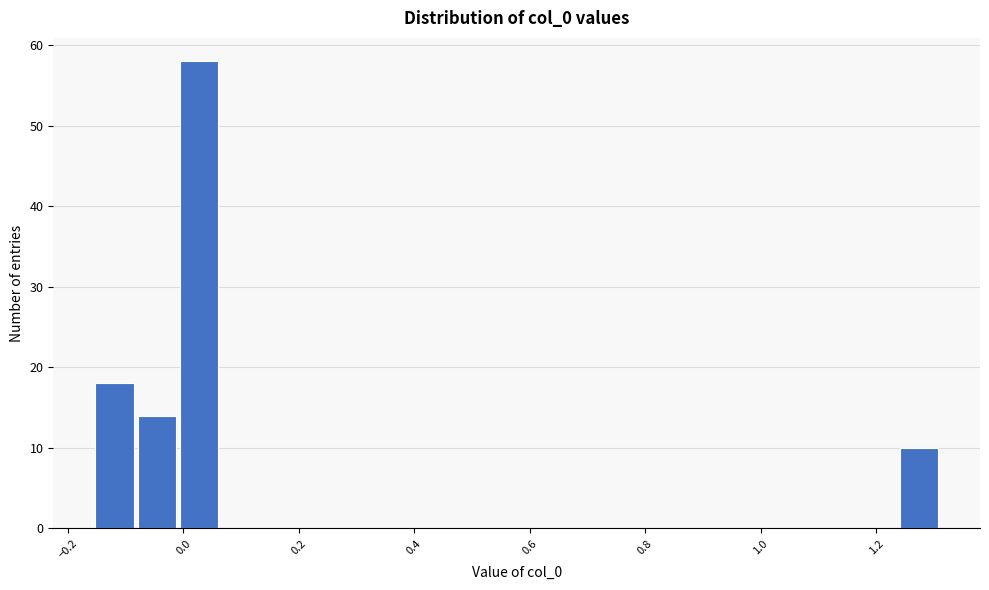

Around what value on the x-axis is the tallest bar? Give the approximate position of its centre, as read against the axis.

0.02